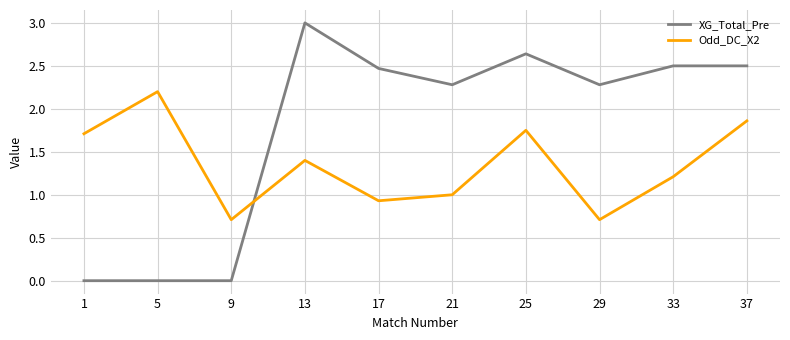

List the series in order of their overall mean, lowest first.

Odd_DC_X2, XG_Total_Pre